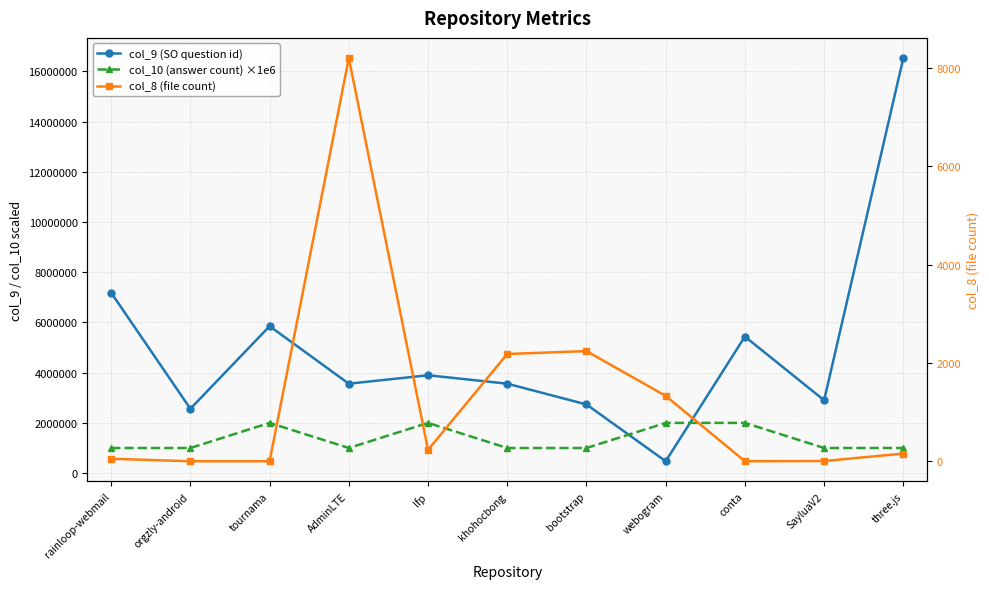

True or false: col_10 (answer count) ×1e6 and col_8 (file count) intersect in this chart.

False